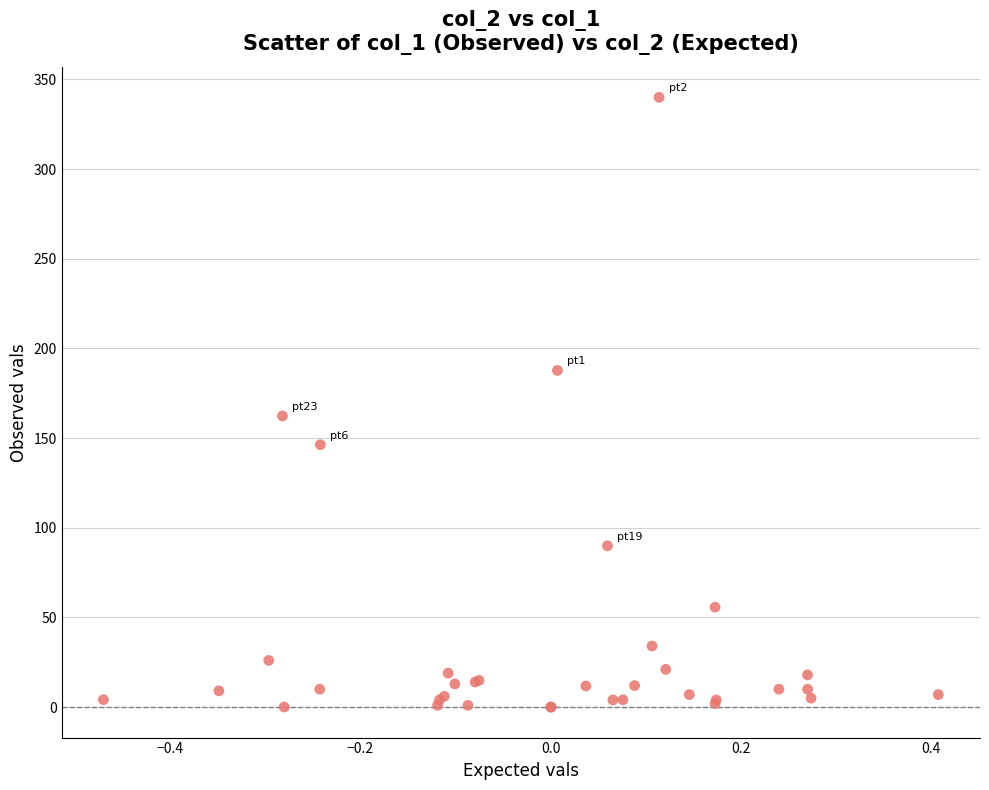

What Y value in the scatter plot is closest to 170?

162.3